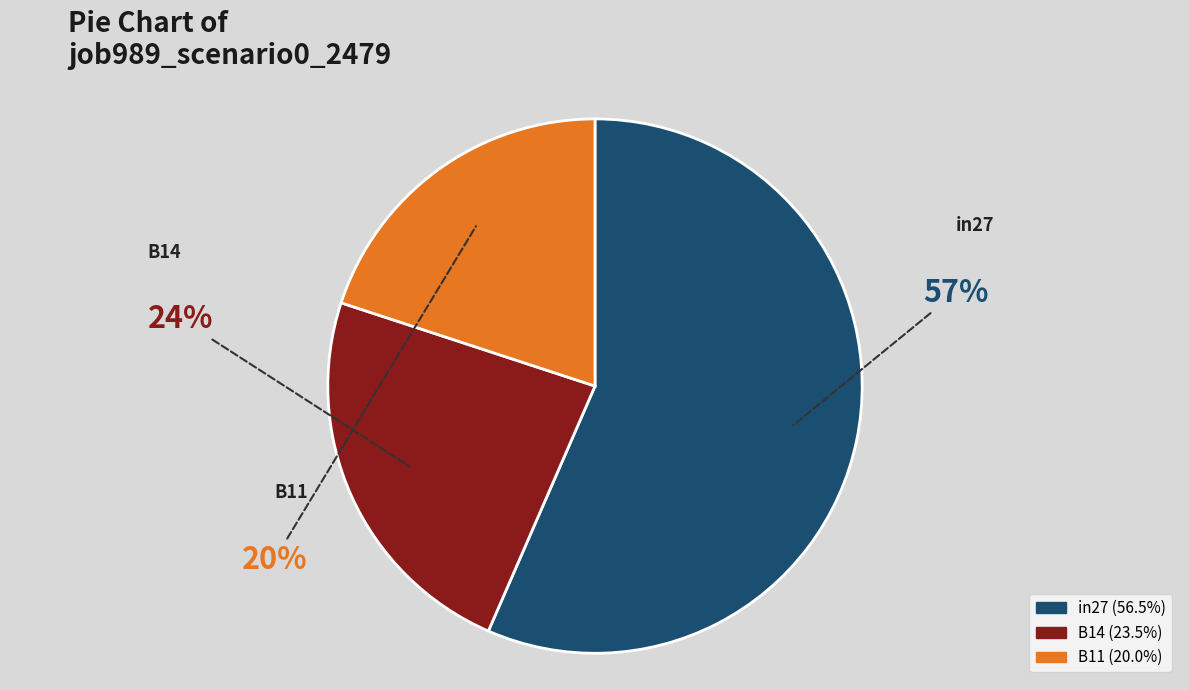

Count the number of slices in the pie.

3